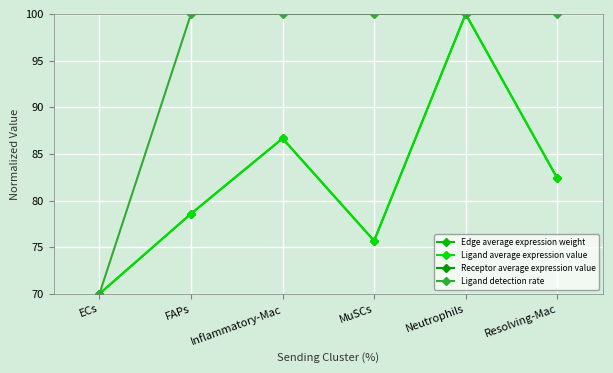

List the labels in order of Ligand average expression value value, largest first.

Neutrophils, Inflammatory-Mac, Resolving-Mac, FAPs, MuSCs, ECs